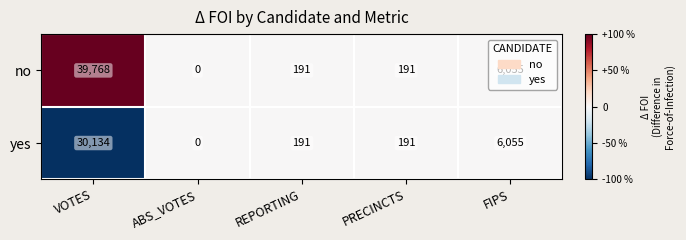

Between VOTES and FIPS, which series saw the biggest shift?

no